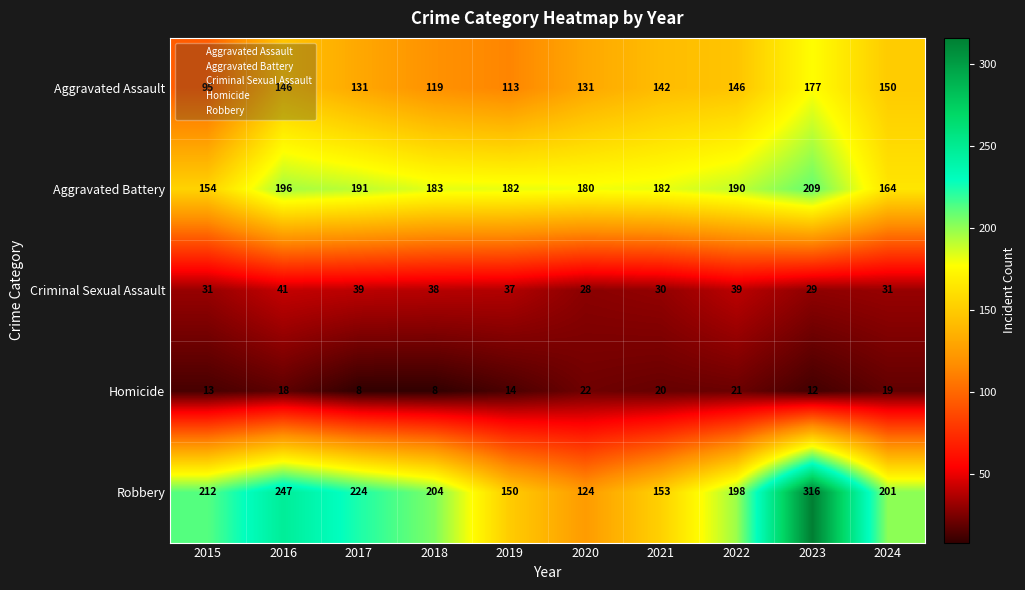

What is the maximum value shown in the chart?

316